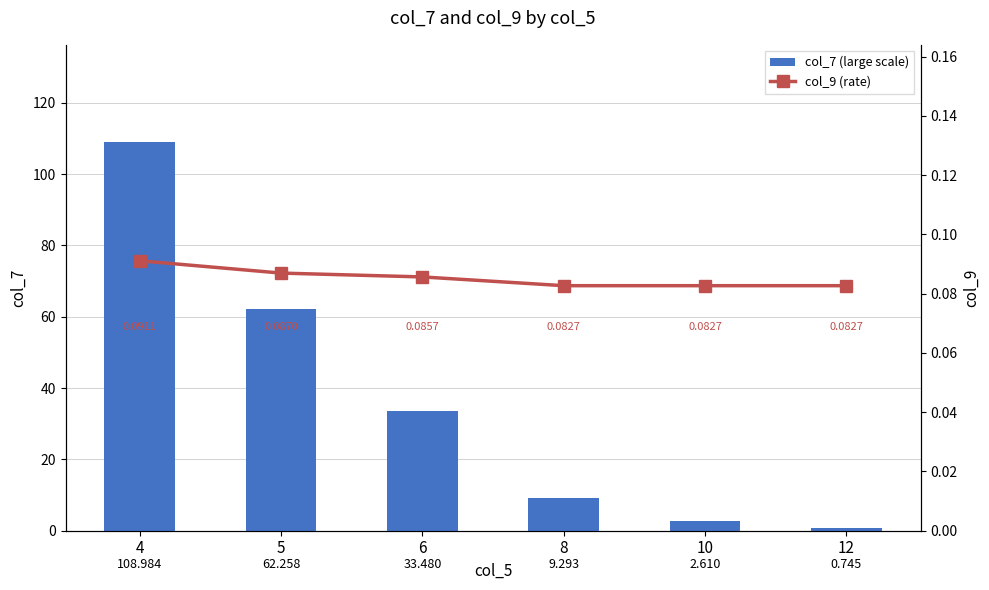

What is the difference between the maximum and second lowest values in the col_7 (large scale) series?

106.4